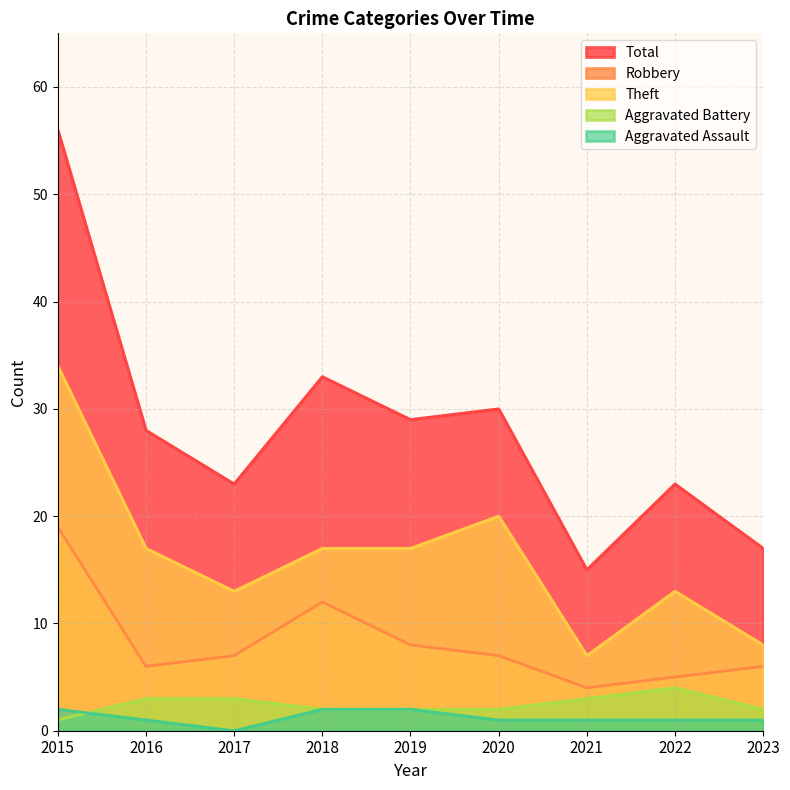

What is the sum of all Aggravated Battery values?

22